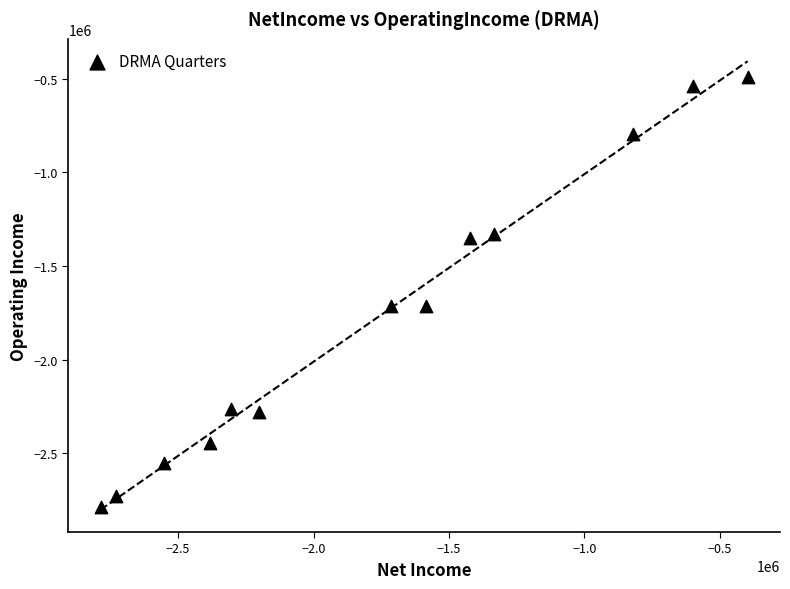

What is the range of X values (max minus min)?

2389839